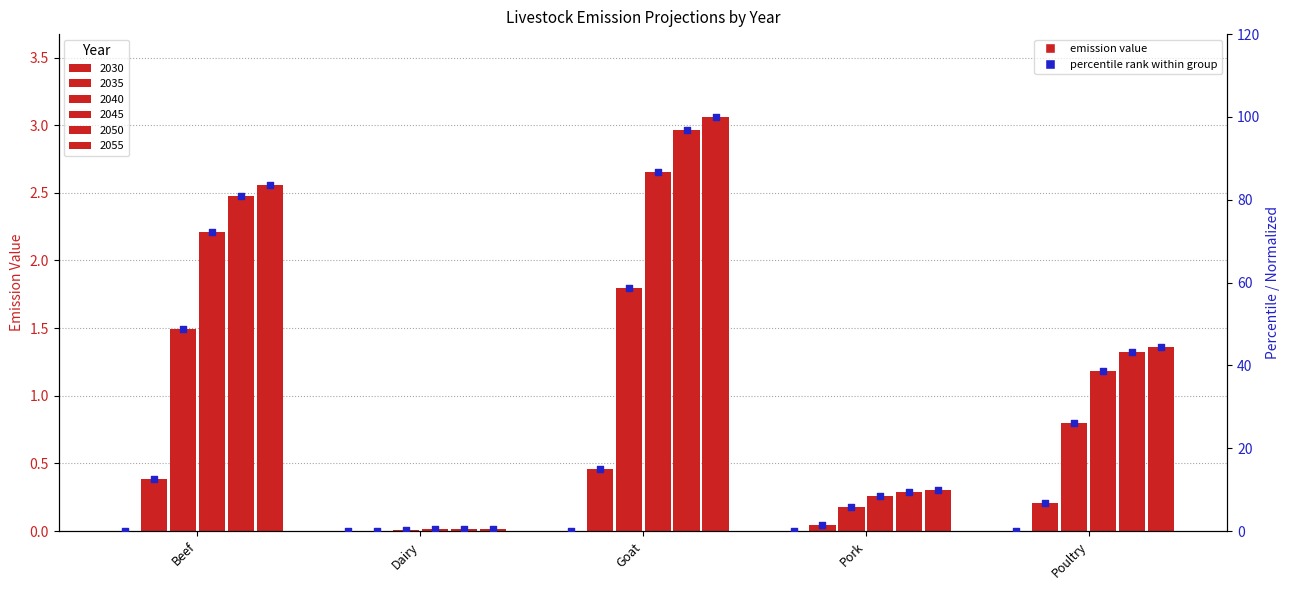

Which series has the largest total across all categories?

2055 pct